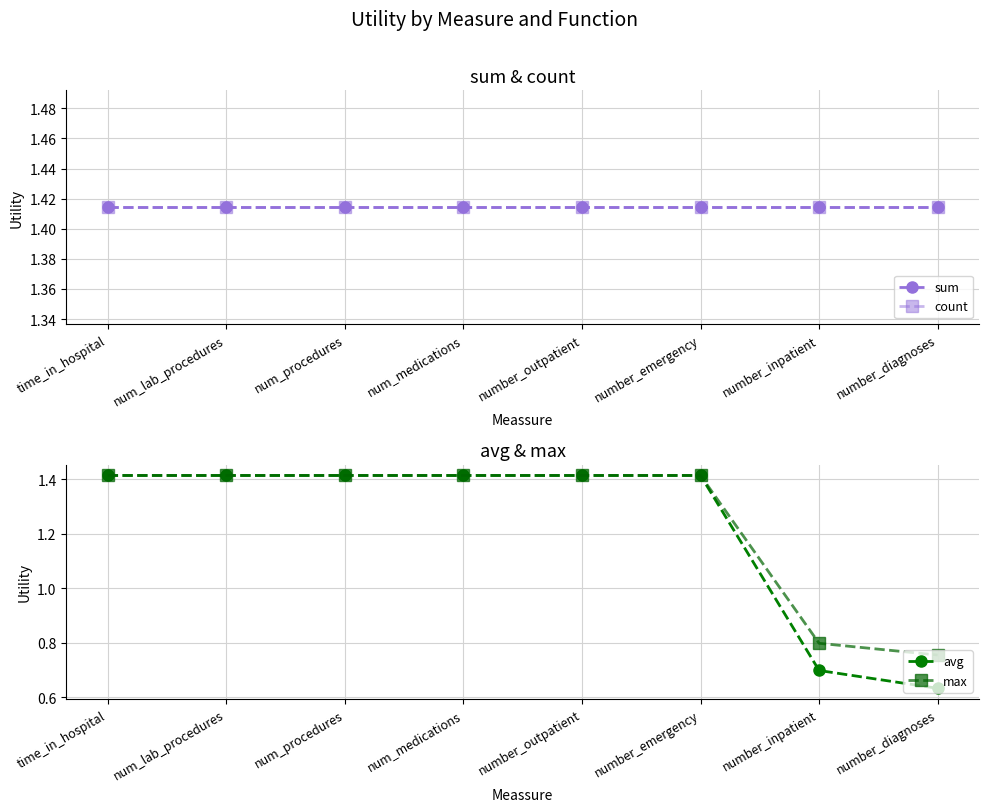

At time_in_hospital, list the series in order from largest to smallest.

sum, count, avg, max